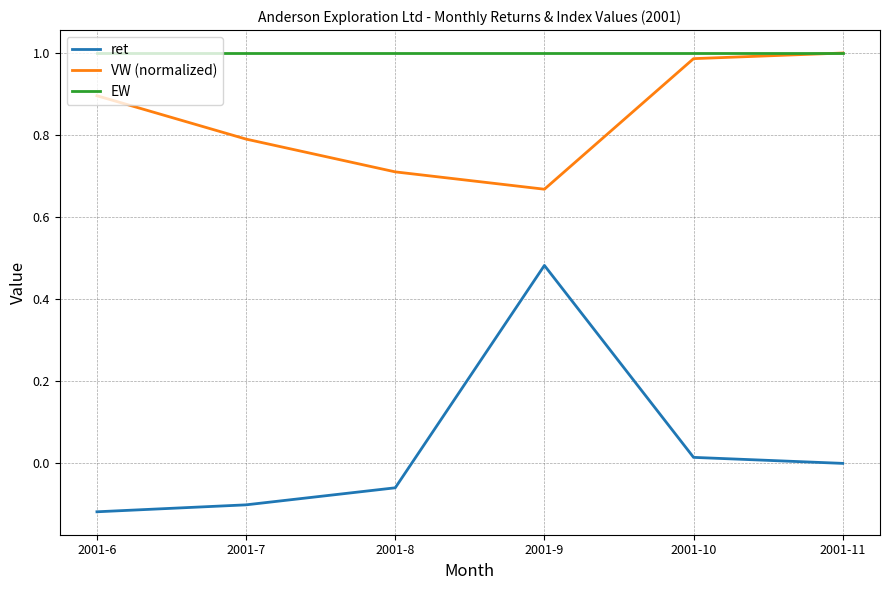

At how many categories does at least one series exceed 0?

6